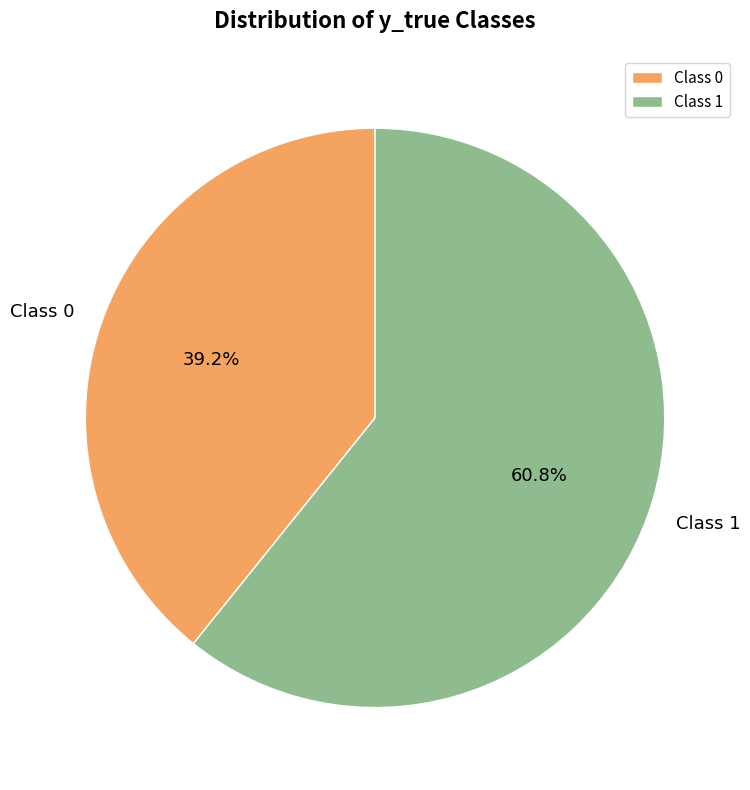

Does Class 0 represent more than half of the total?

No